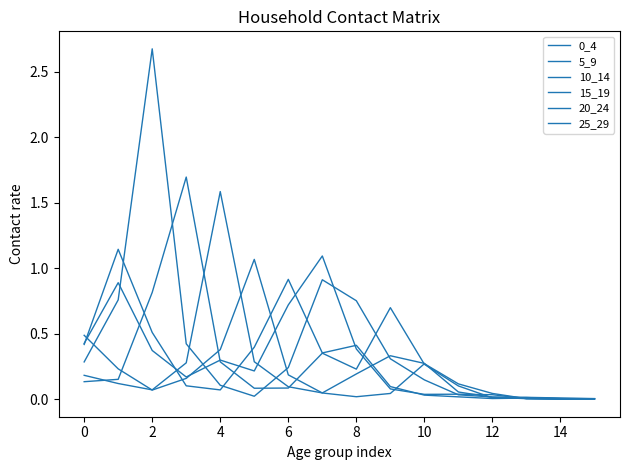

Does the chart display data point markers on the line(s)?

No